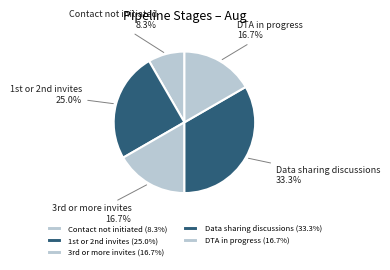

Does any single category account for the majority?

No